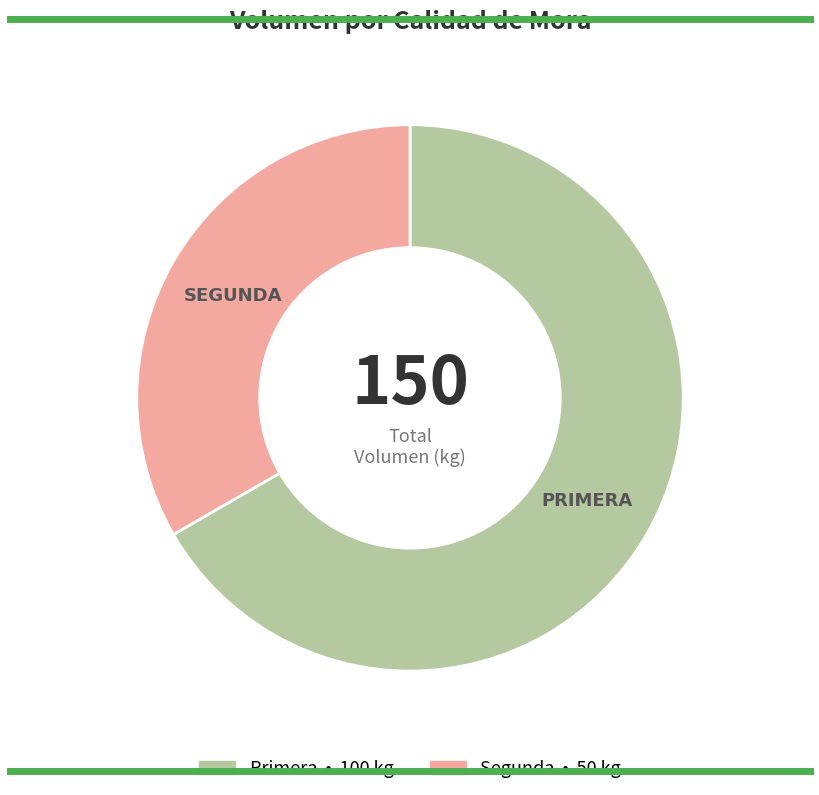

Is it true that Primera is 78% of the pie?

False